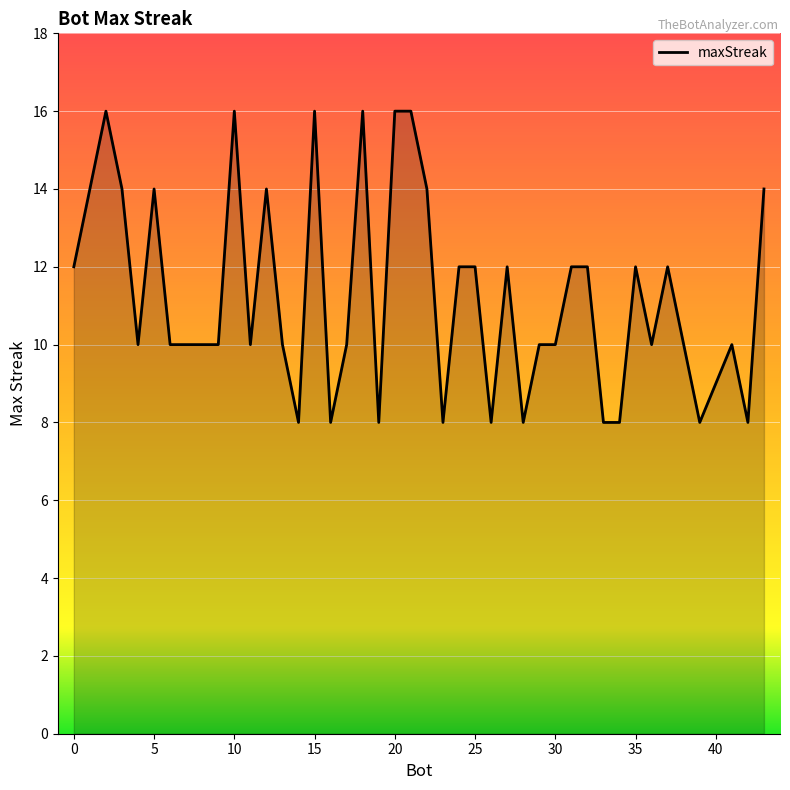

What is the smallest value displayed?

8